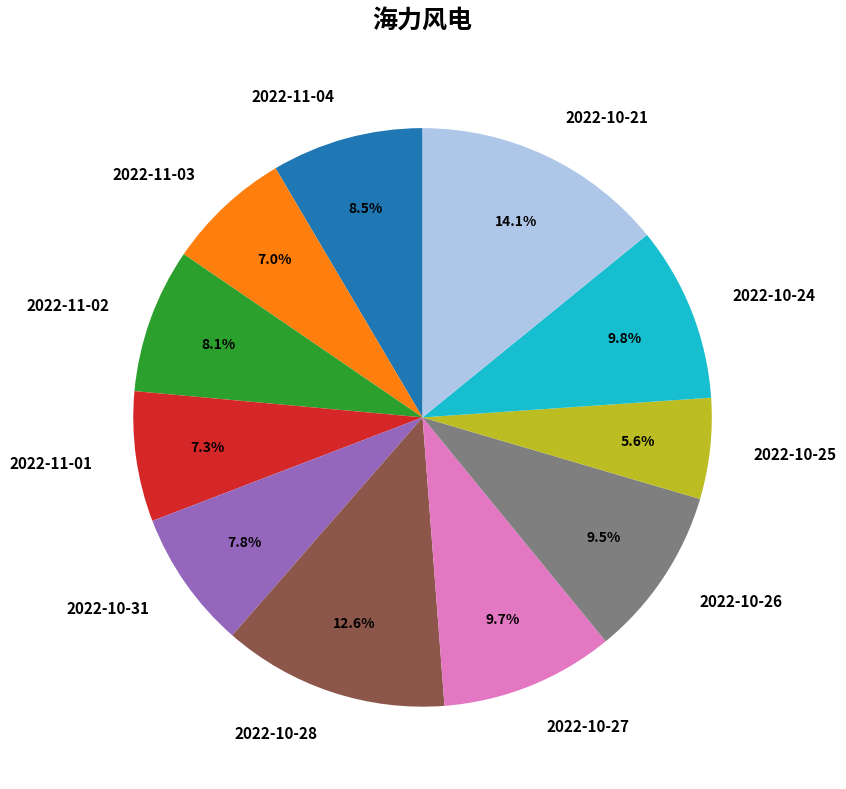

What percentage do 2022-11-04 and 2022-10-25 together represent?

14.1%